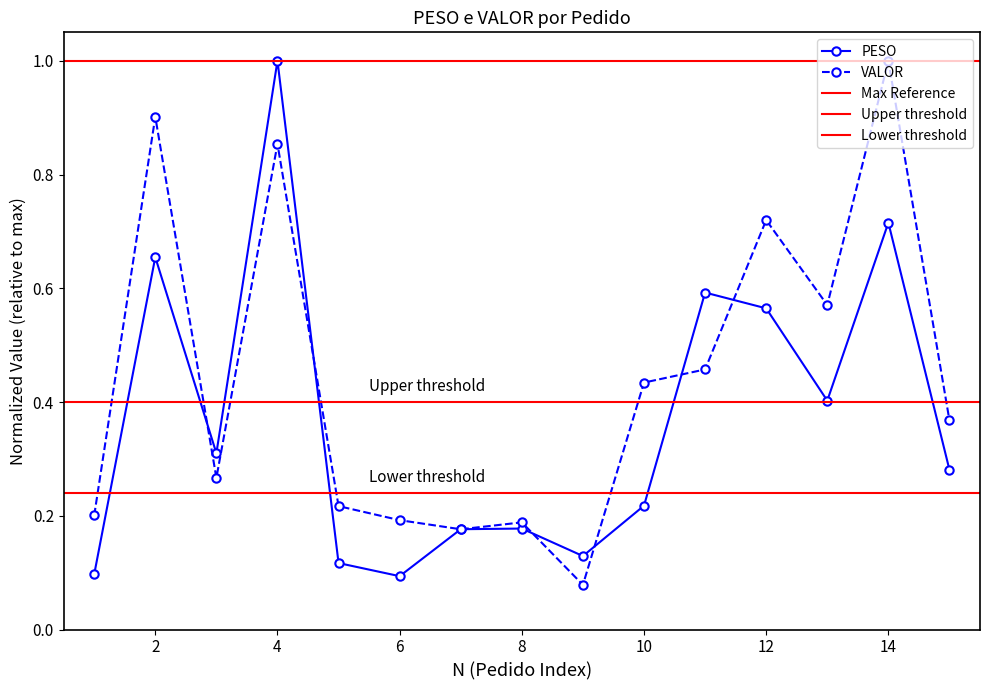

Which category has the highest value in the PESO series?

4